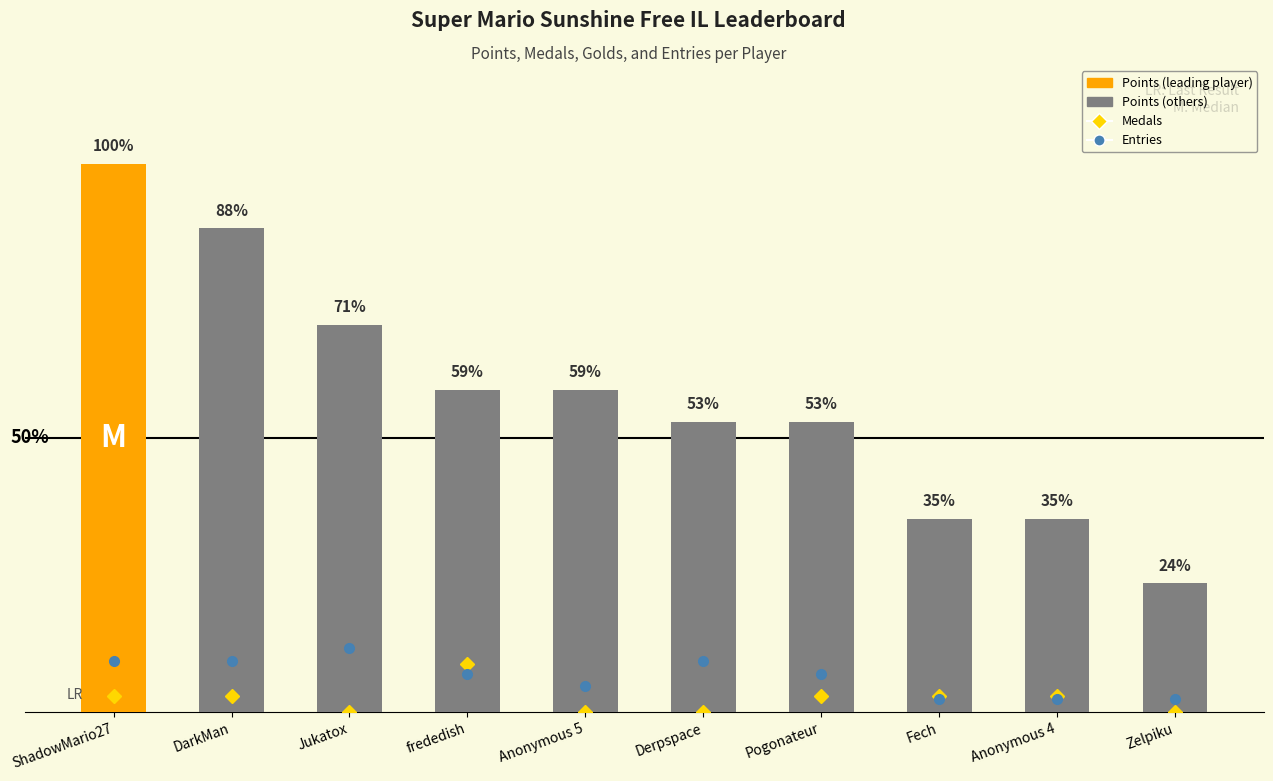

What are all the series names shown in the legend?

Medals, Entries, Points